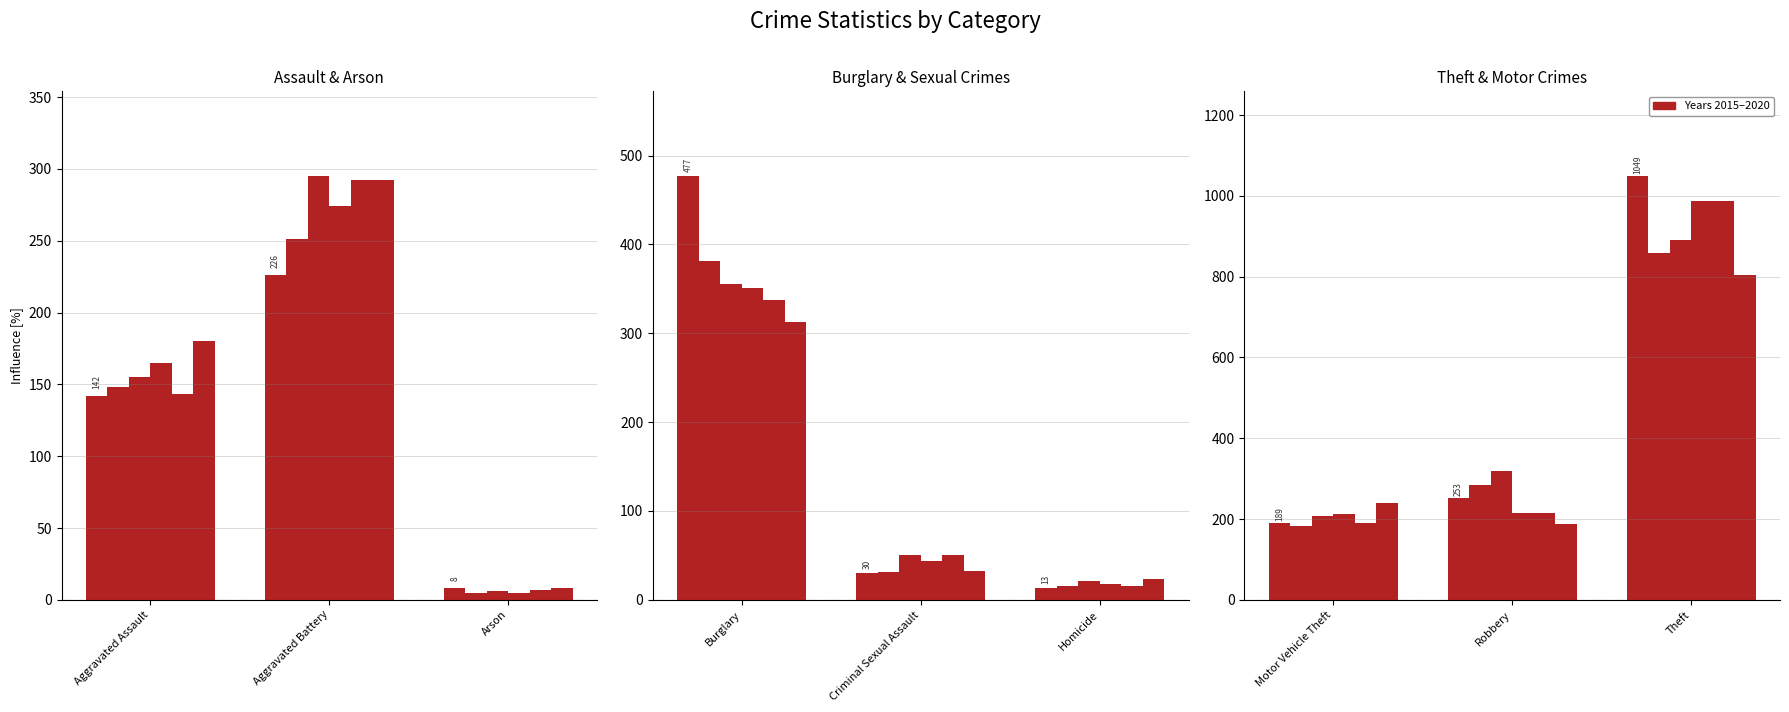

Rank the categories by 2019 value from highest to lowest.

Theft, Burglary, Aggravated Battery, Robbery, Motor Vehicle Theft, Aggravated Assault, Criminal Sexual Assault, Homicide, Arson